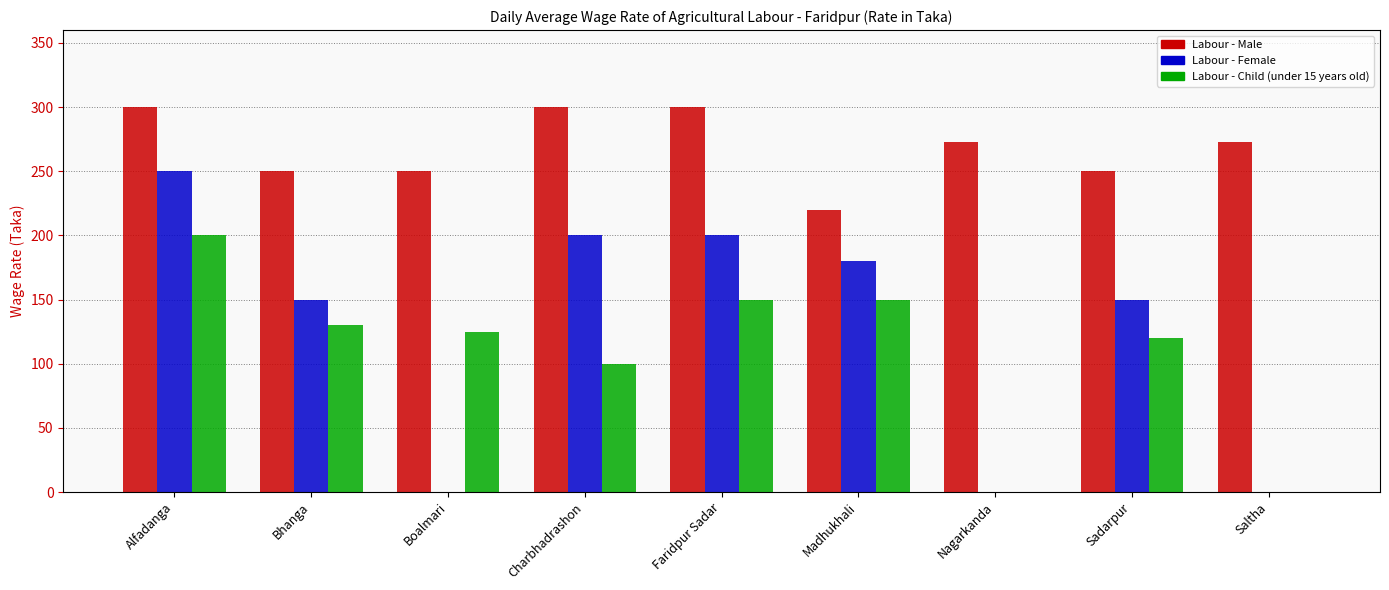

What is the sum of the Labour - Male values at Bhanga and Madhukhali?

470